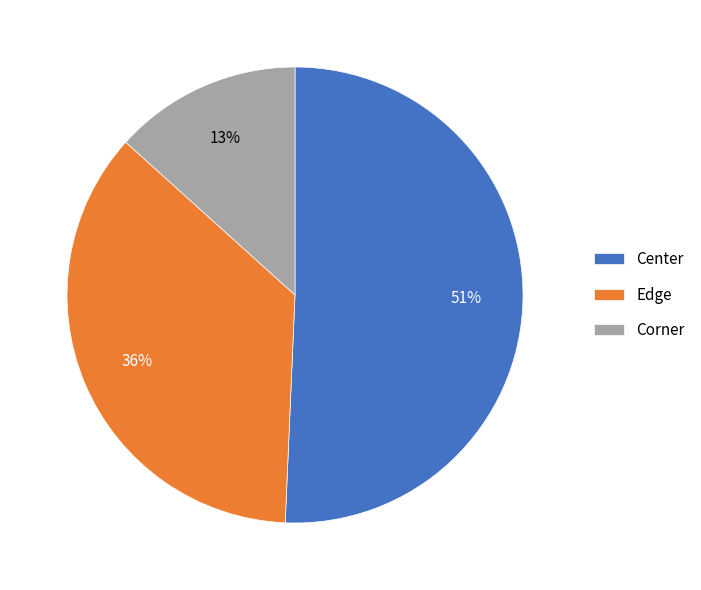

Between Corner and Edge, which is larger?

Edge